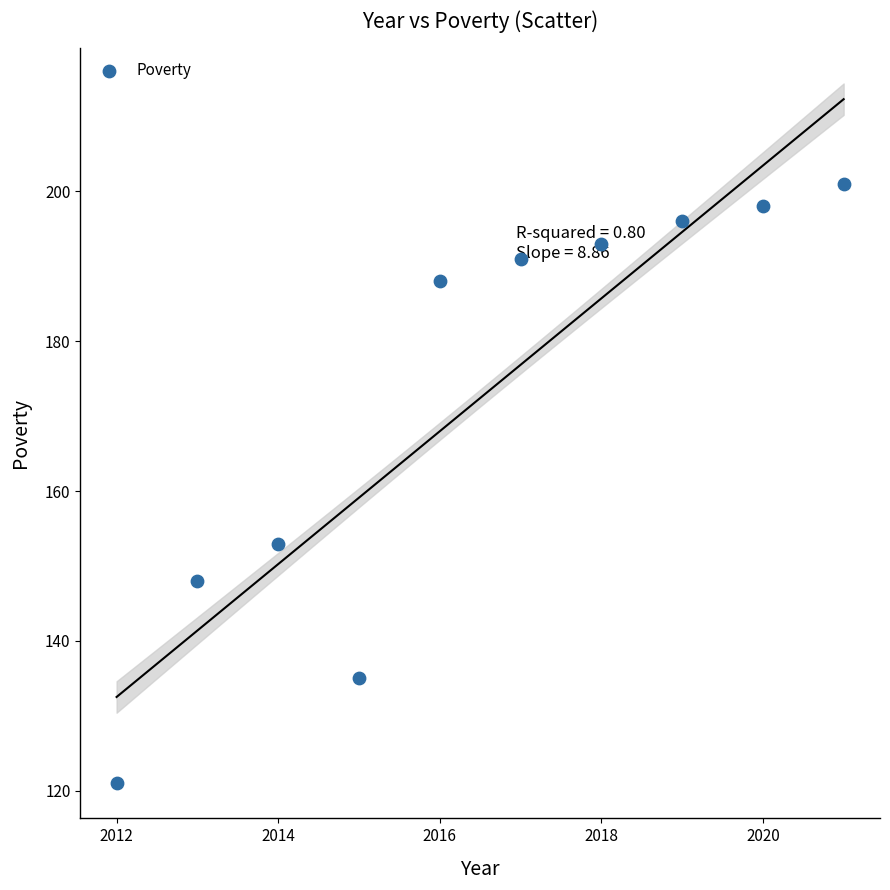

What is the range of X values (max minus min)?

9